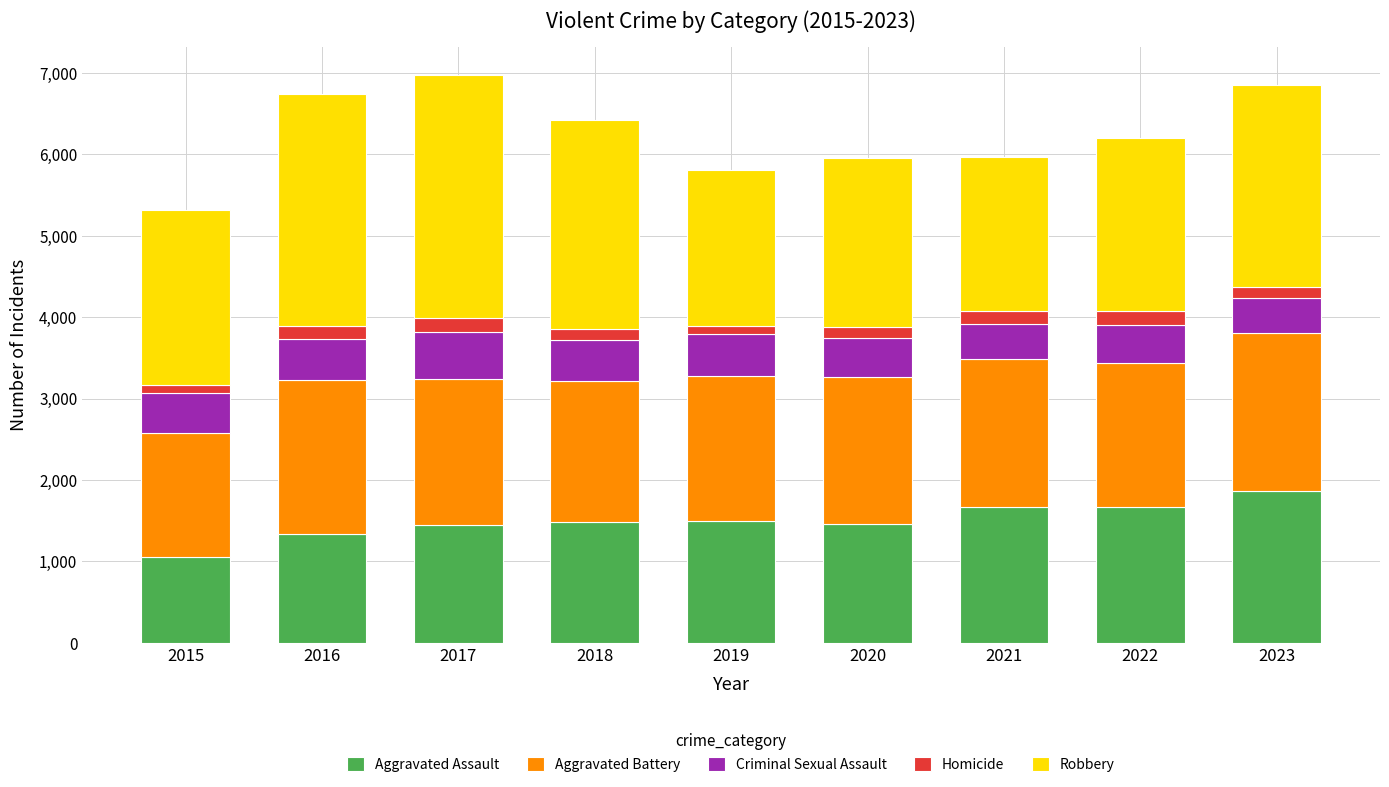

What is the sum of all Aggravated Assault values?

13478